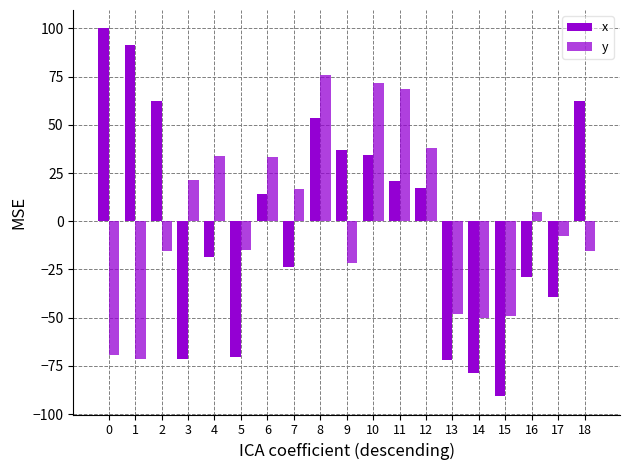

How many values in the y series exceed -7?

9